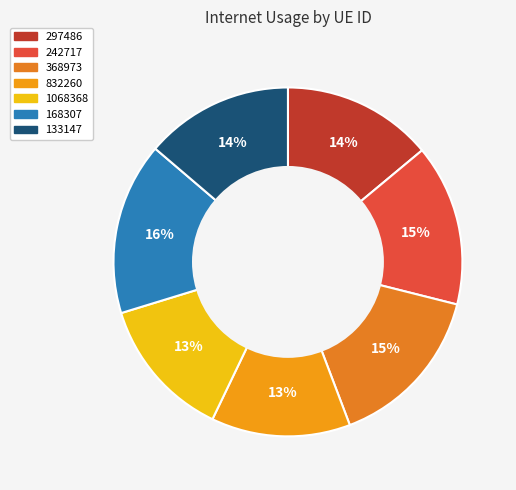

Count the number of slices in the pie.

7